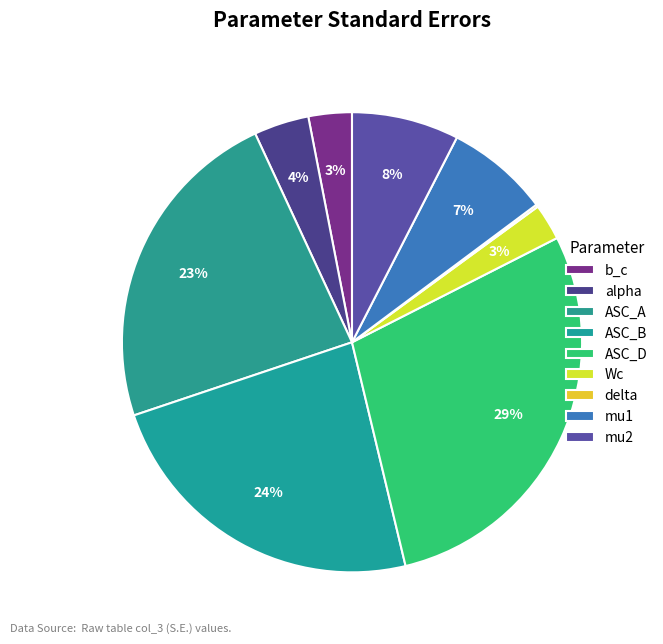

Combined, what portion of the pie is alpha and mu1?

11.1%